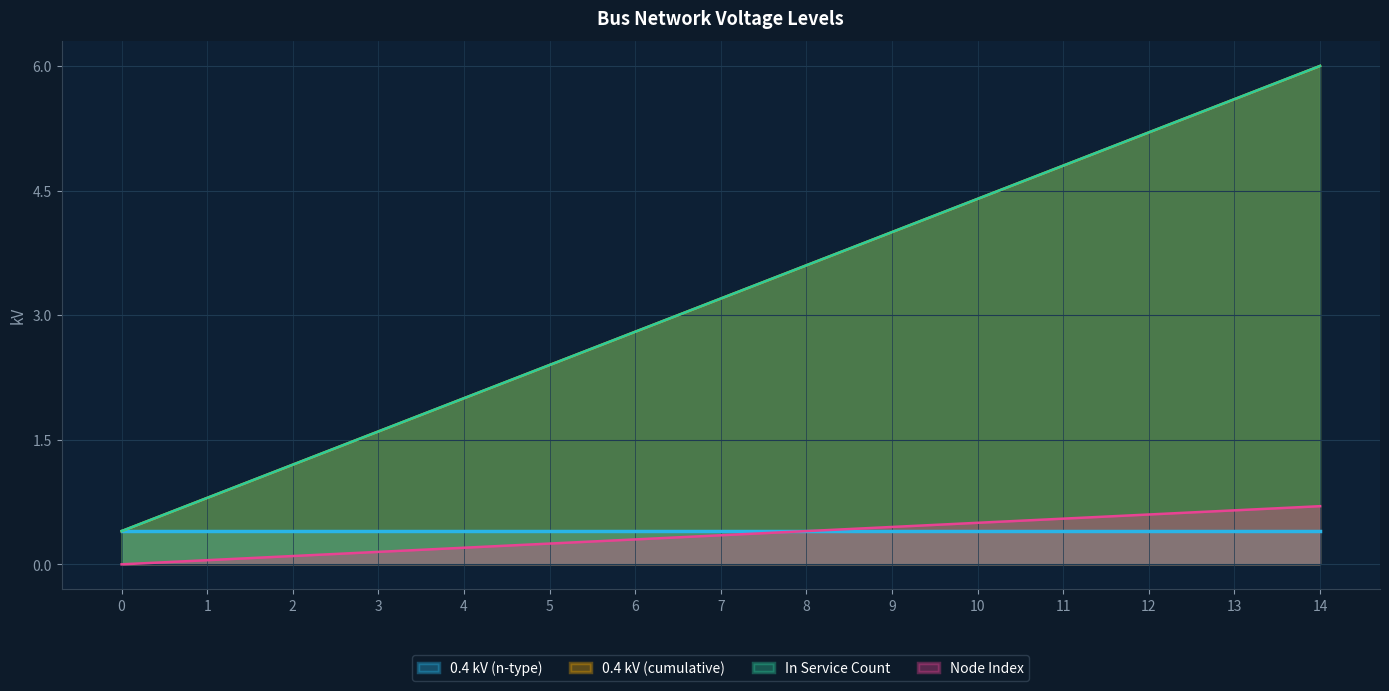

What is the difference between the maximum and minimum values in the 0.4 kV (cumulative) series?

5.6